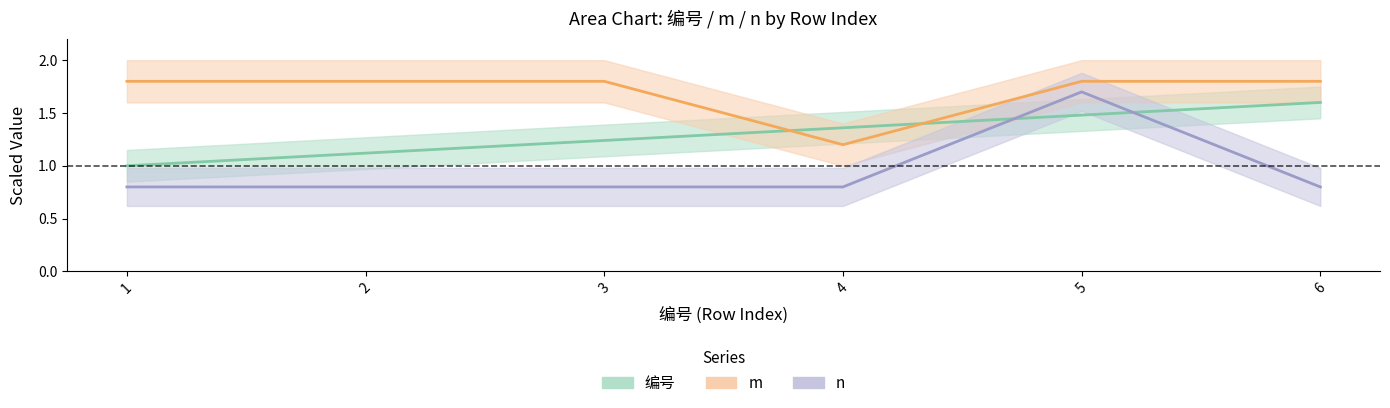

True or false: m has more than 2 interior local peaks.

False